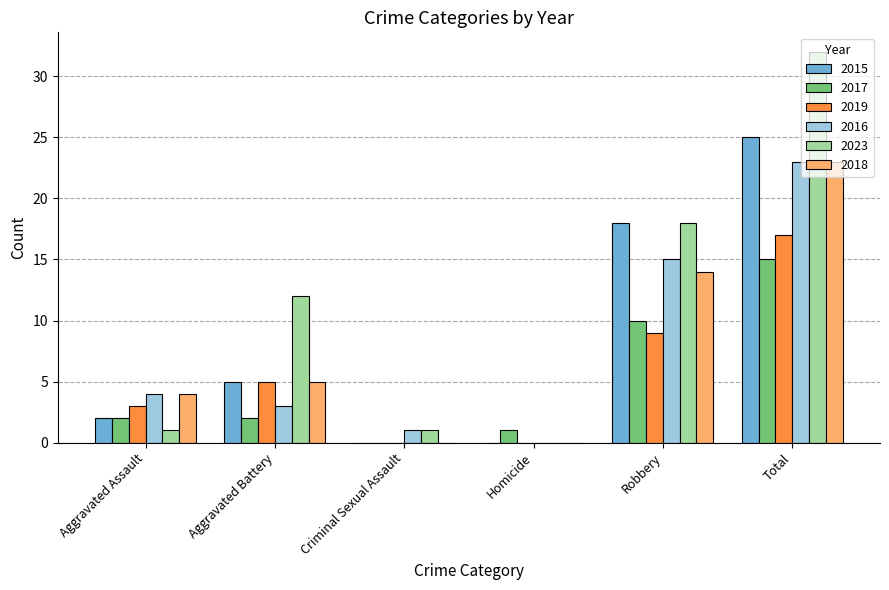

Reading left to right, what are all the values shown in this chart?

2015: 2	5	0	0	18	25
2017: 2	2	0	1	10	15
2019: 3	5	0	0	9	17
2016: 4	3	1	0	15	23
2023: 1	12	1	0	18	32
2018: 4	5	0	0	14	23